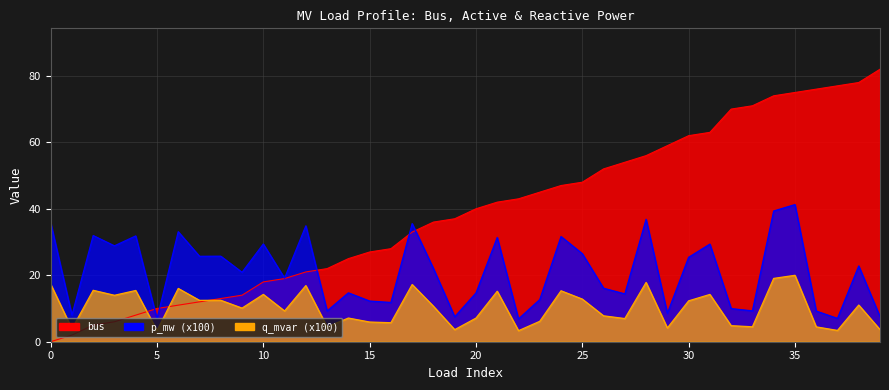

At which label does p_mw reach its peak?

35